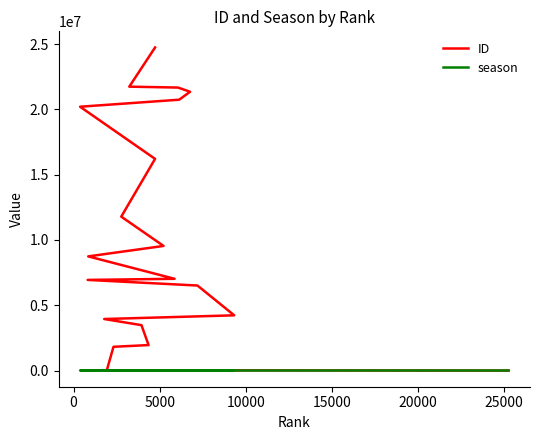

What is the sum of the ID values at 18 and 5000?

23555820